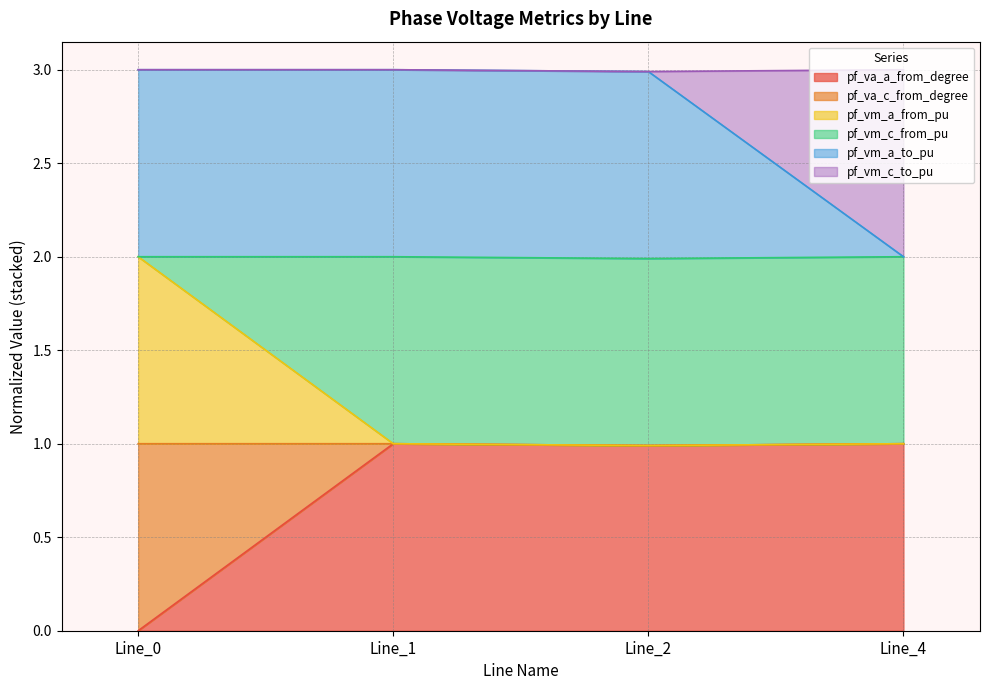

Between Line_0 and Line_4, which series saw the biggest shift?

pf_va_c_from_degree